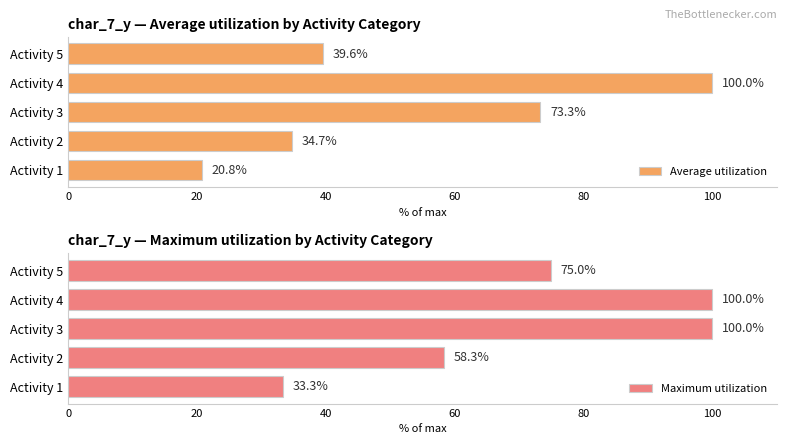

Is it true that Maximum utilization equals 163.5 at Activity 3?

False